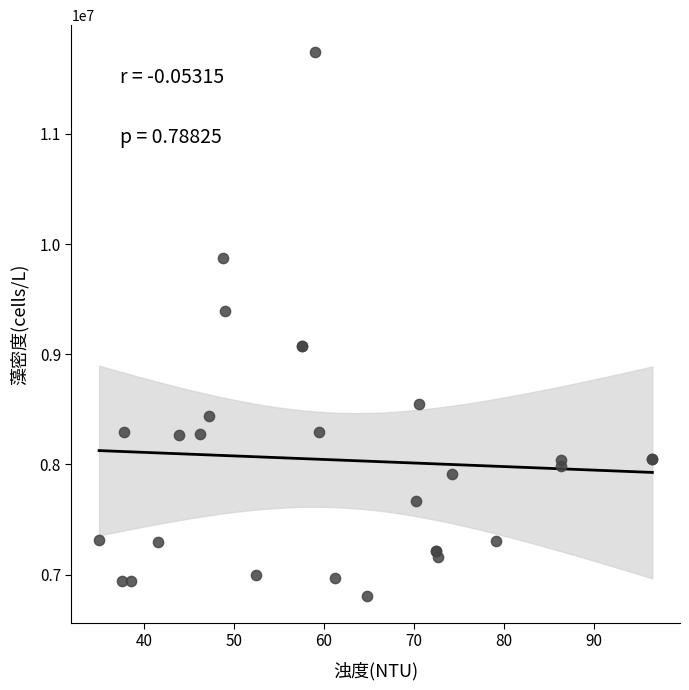

What Y value in the scatter plot is closest to 9273795?

9392551